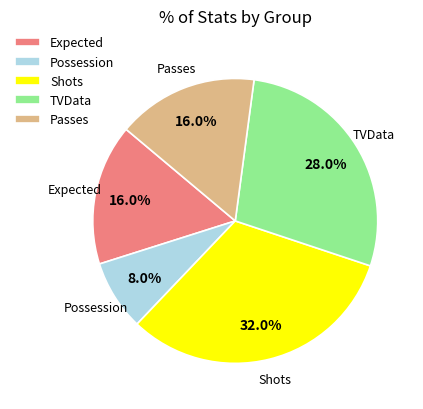

To the nearest percent, what is the combined percentage of Possession and Passes?

24%